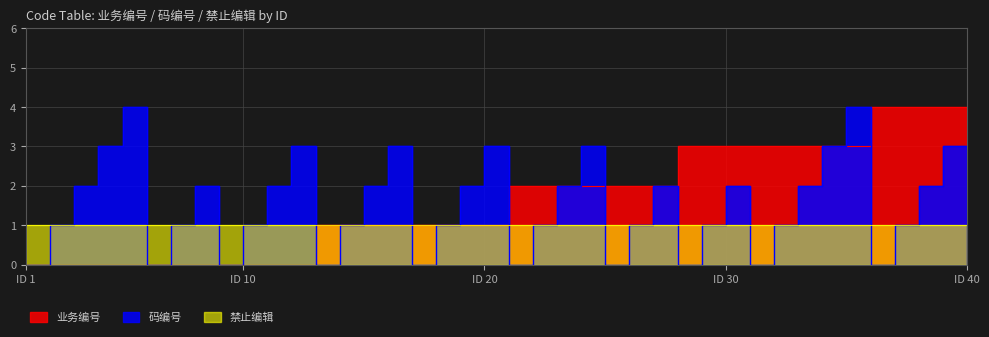

How many values in 码编号 are above zero?

29